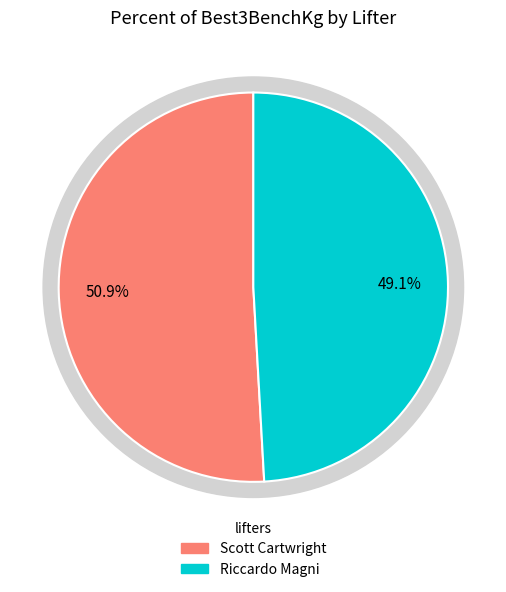

To the nearest percent, what percentage of the pie is Riccardo Magni?

49%